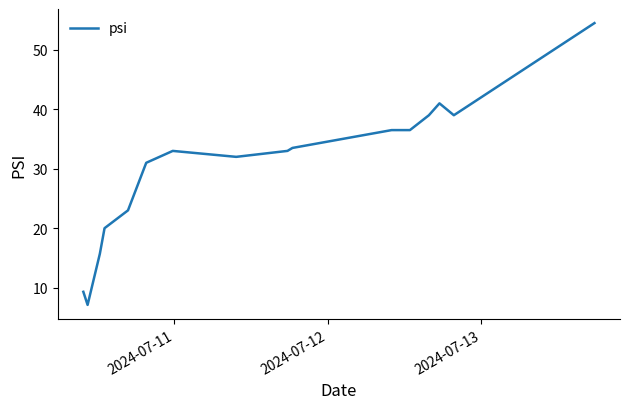

What is the smallest value displayed?

7.1